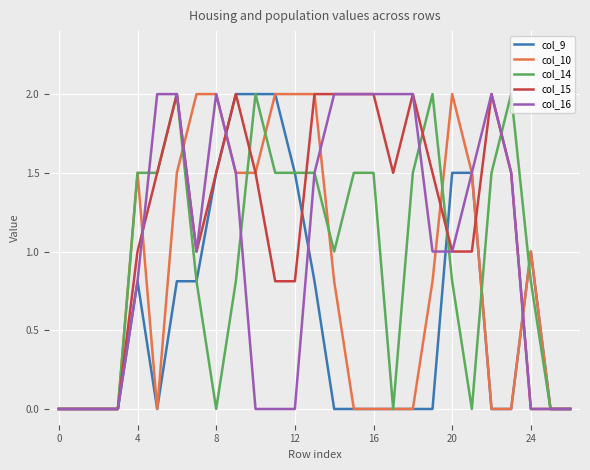

Does the chart display data point markers on the line(s)?

No